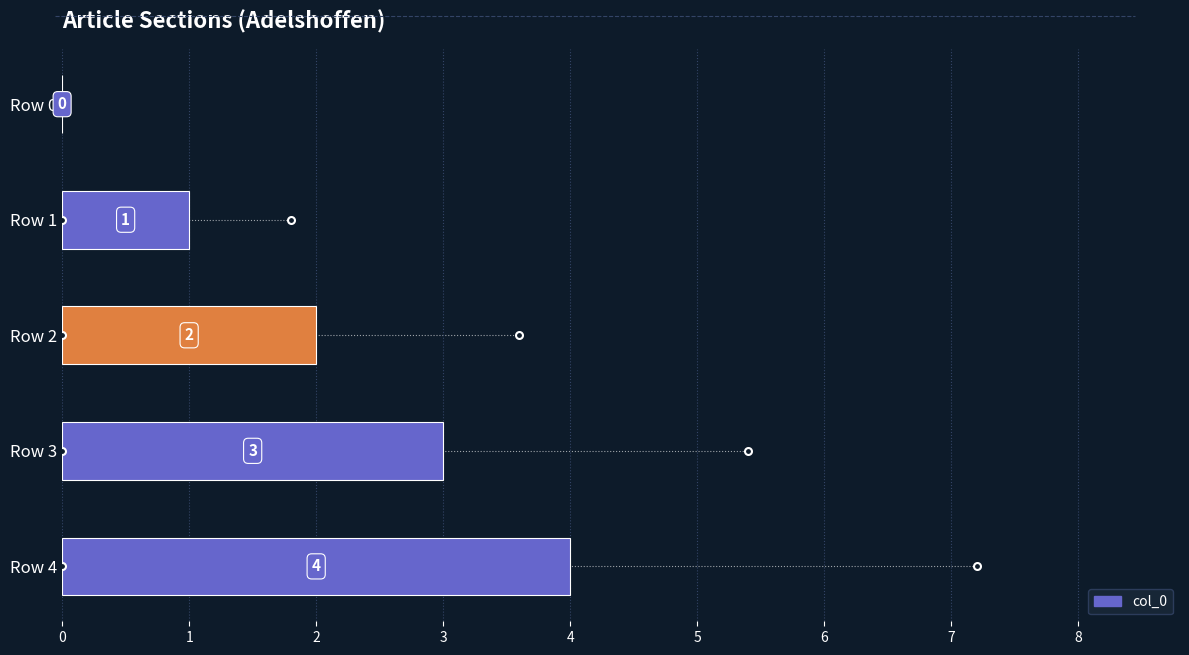

At which label is the value closest to 2?

Row 2